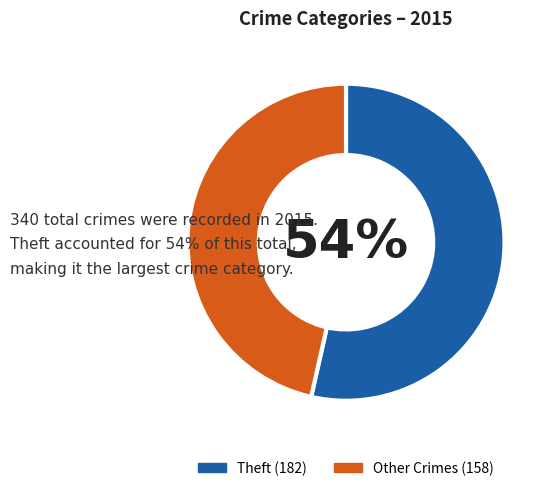

To the nearest percent, what is the average slice percentage?

50%